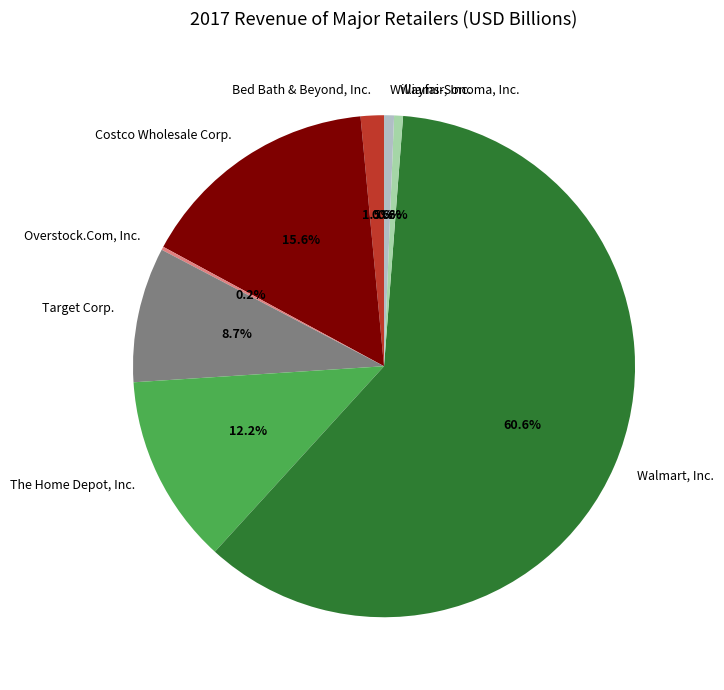

Which slice is the largest?

Walmart, Inc.